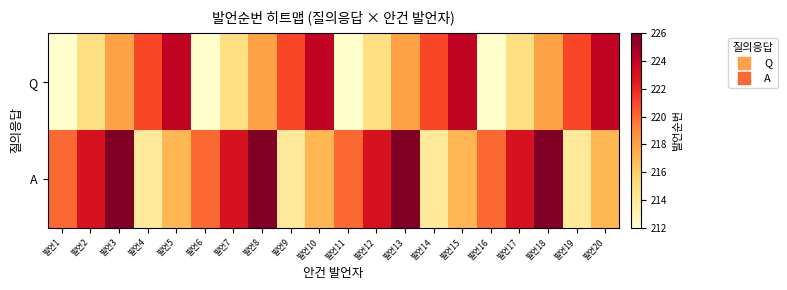

What is the maximum value shown in the chart?

226